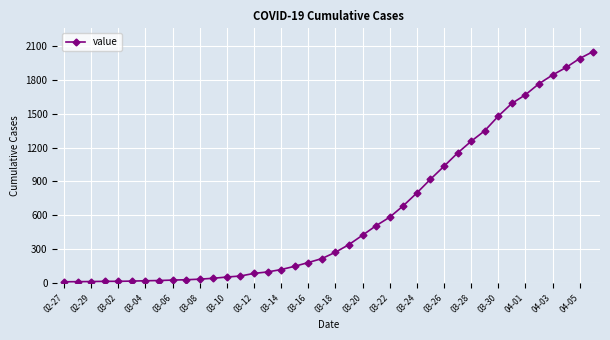

What is the sum of all values?

24864